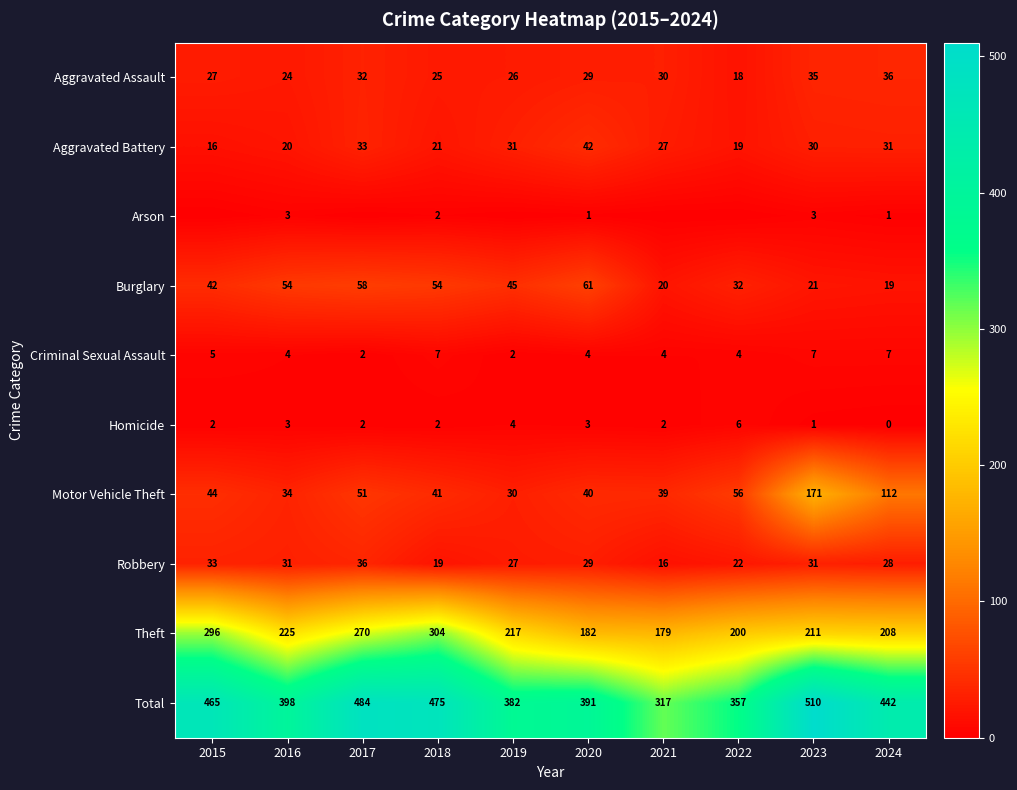

What is the difference between the highest and lowest values at 2020?

390